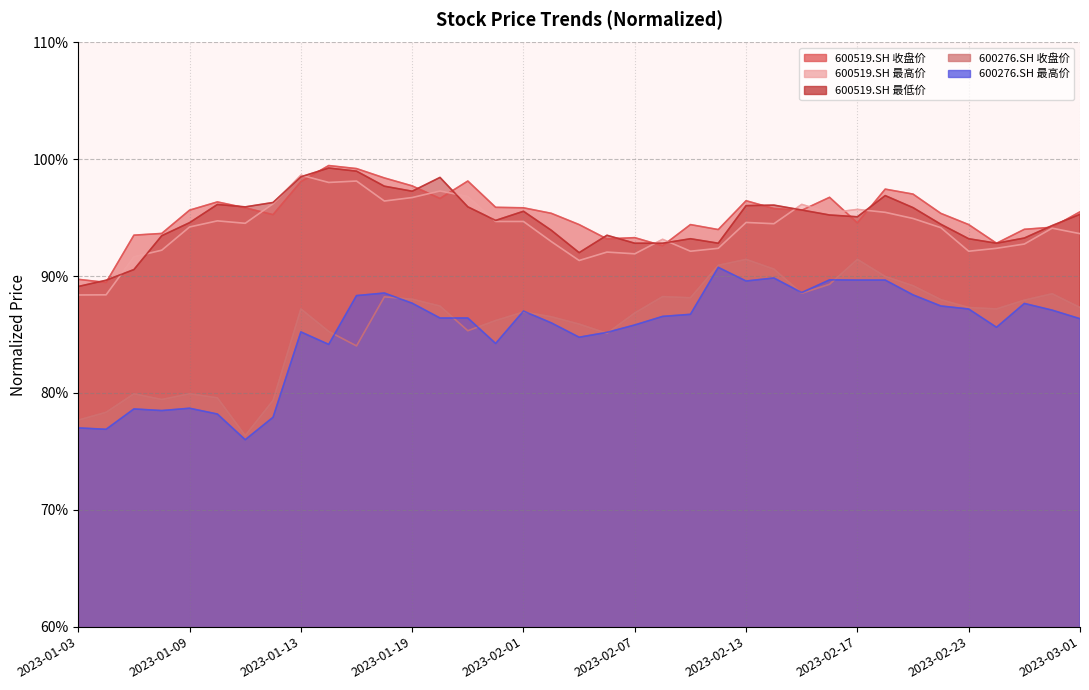

How many lines are shown in the chart?

5